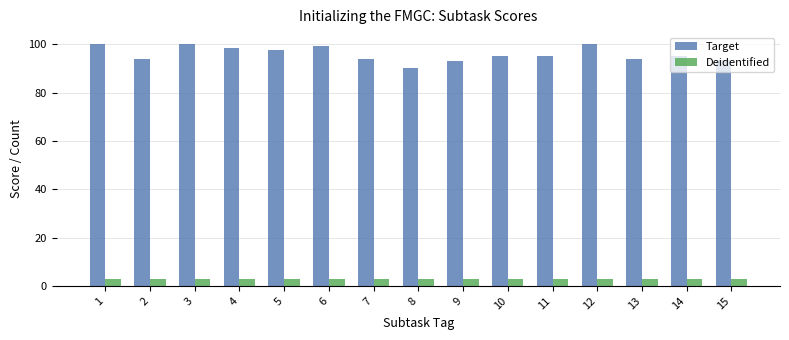

The Deidentified series shows 3.0 at 10. True or false?

True